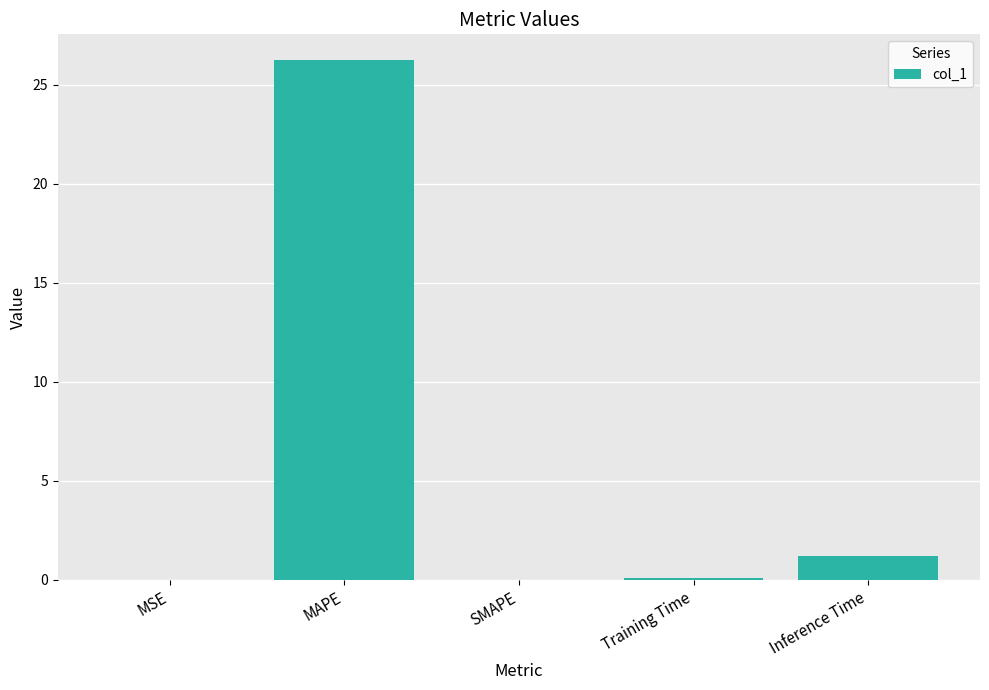

What is the average value?

5.5